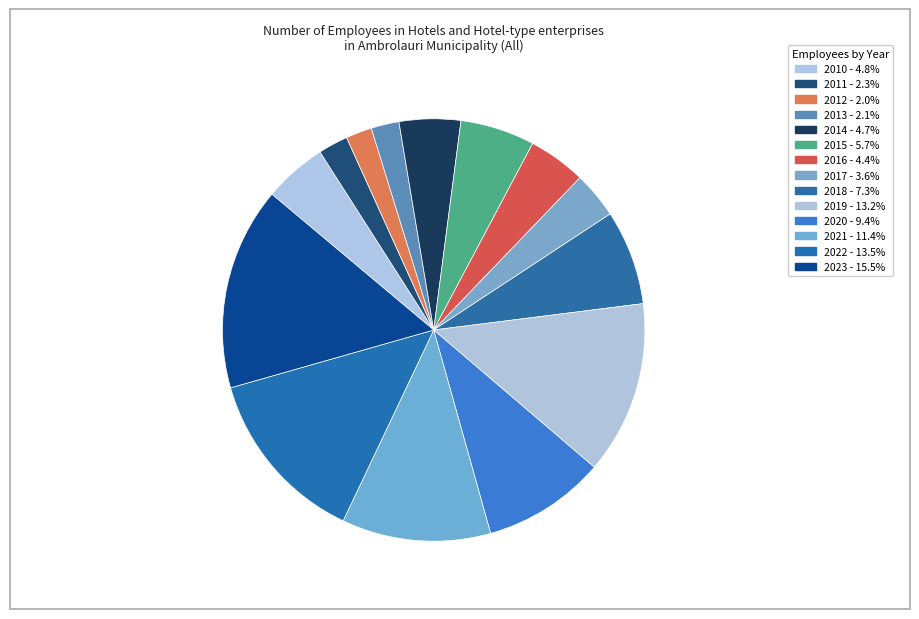

Rank the categories by value from lowest to highest.

2012, 2013, 2011, 2017, 2016, 2014, 2010, 2015, 2018, 2020, 2021, 2019, 2022, 2023